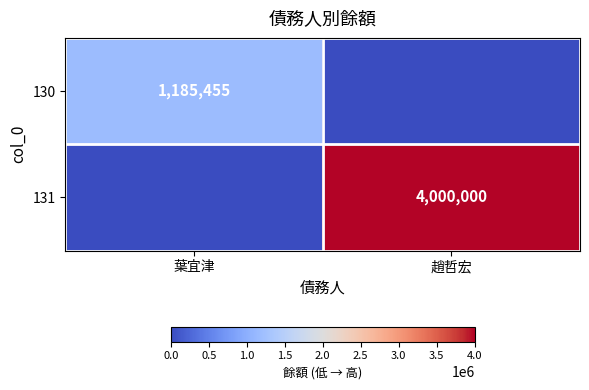

At which category is the sum across all series the highest?

趙哲宏